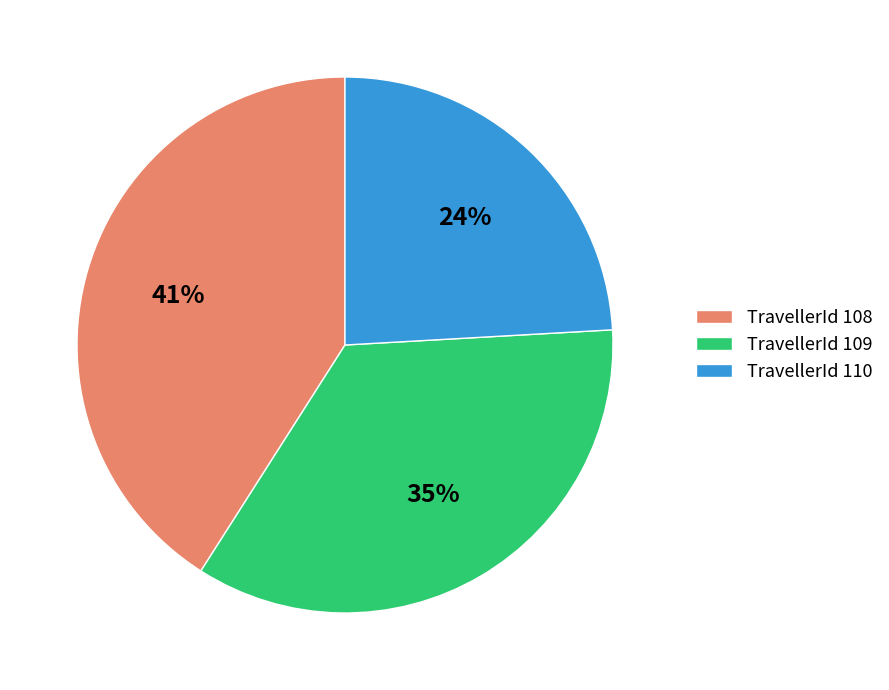

To the nearest percent, what is the difference between the largest and smallest slice percentages?

17%